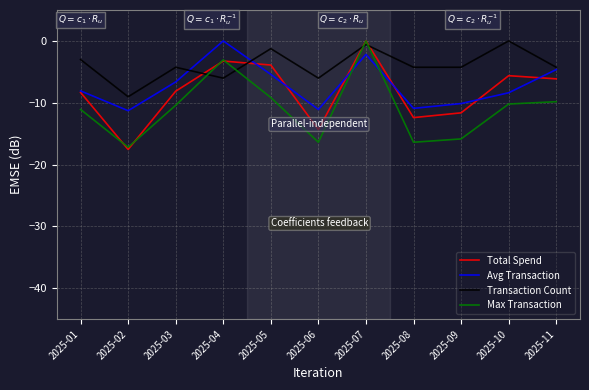

List the series in order of their overall mean, lowest first.

Max Transaction, Total Spend, Avg Transaction, Transaction Count